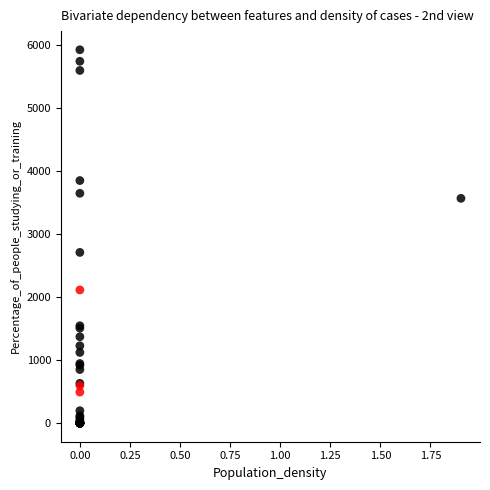

What Y value in the scatter plot is closest to 2960?

2706.5